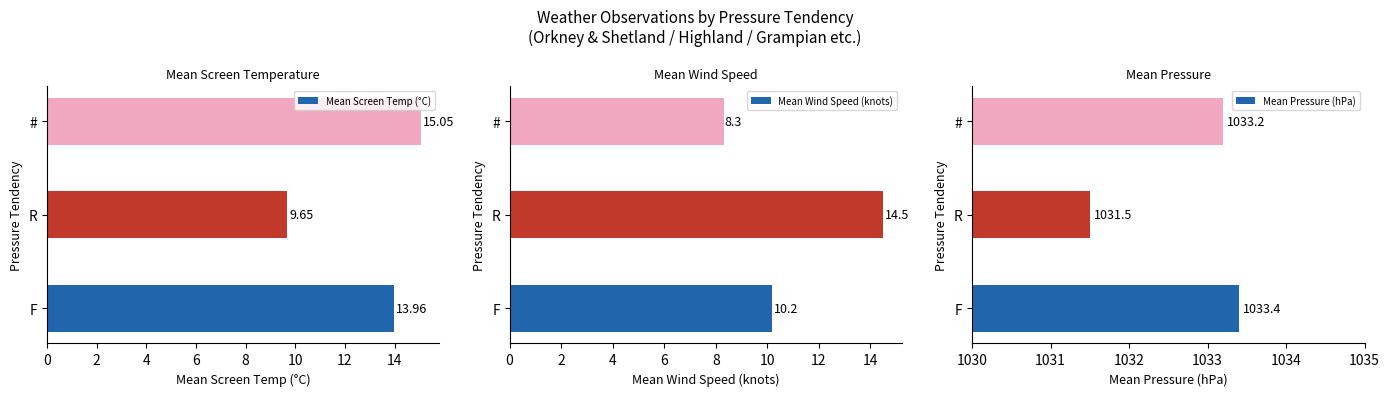

The Mean Screen Temp (°C) series shows 13.8 at R. True or false?

False